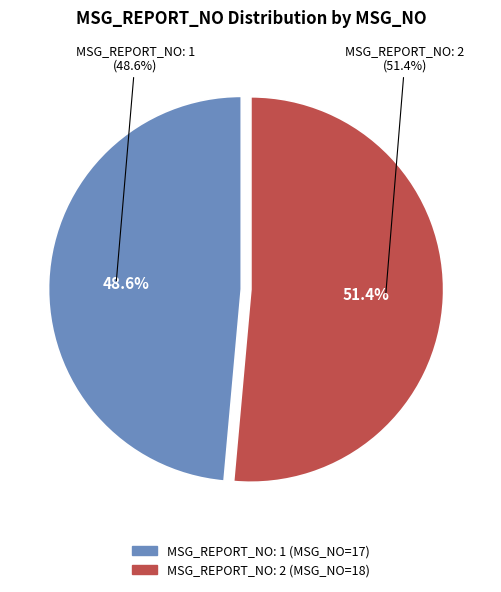

To the nearest percent, what is the average slice percentage?

50%